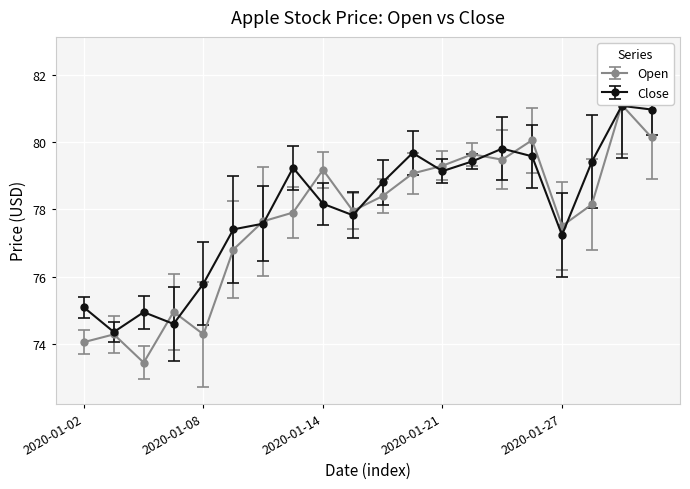

What is the sum of all Open values?

1553.4